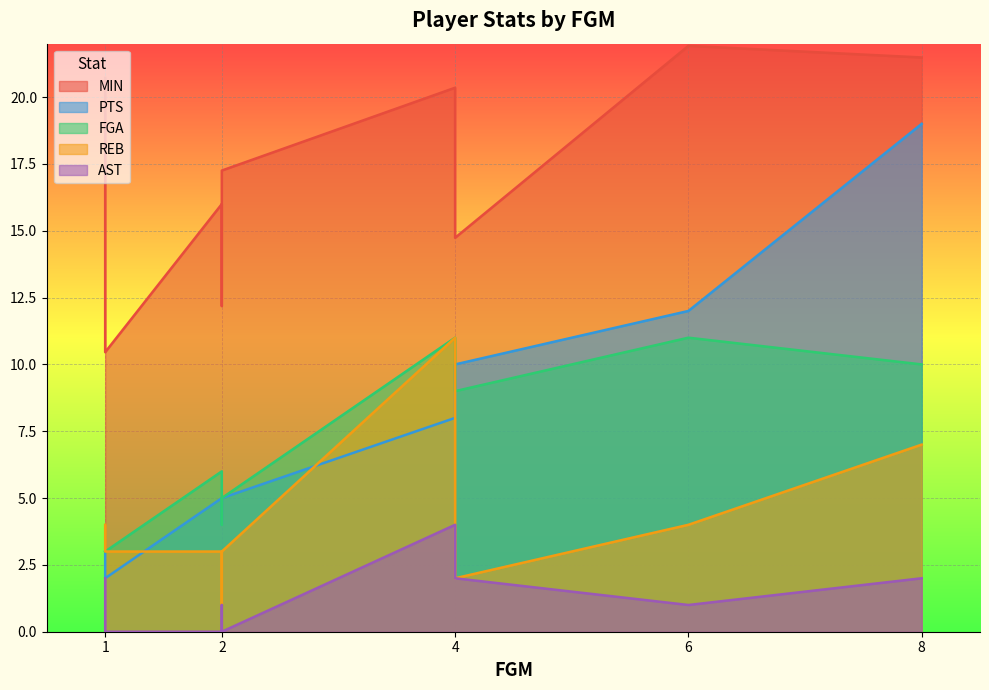

What are all the series names shown in the legend?

MIN, PTS, FGA, REB, AST